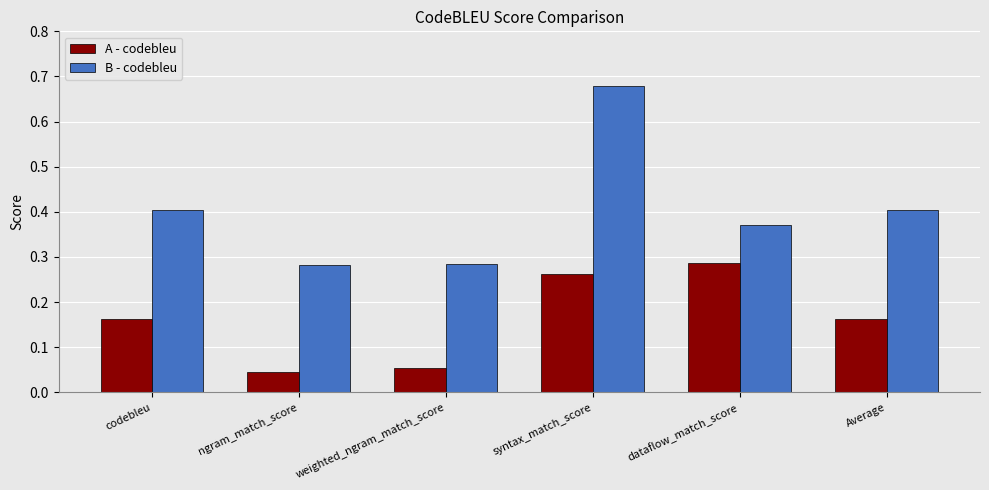

What is the sum of the B - codebleu values at Average and codebleu?

0.8